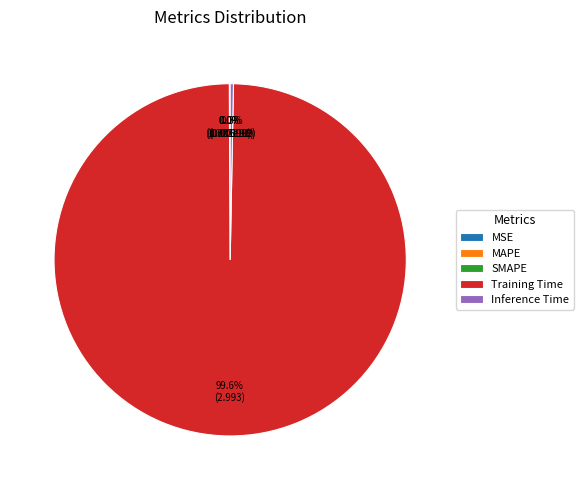

What percentage is NOT represented by Inference Time?

99.7%